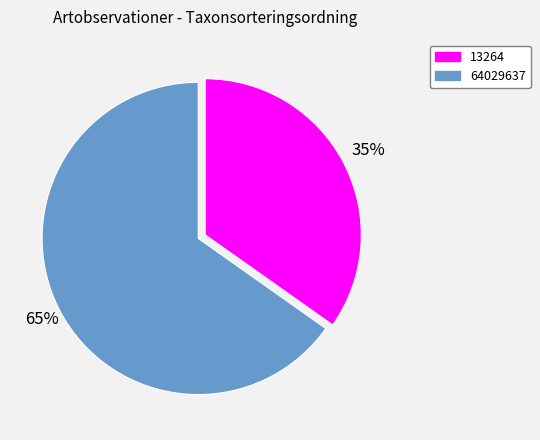

To the nearest percent, what is the average slice percentage?

50%